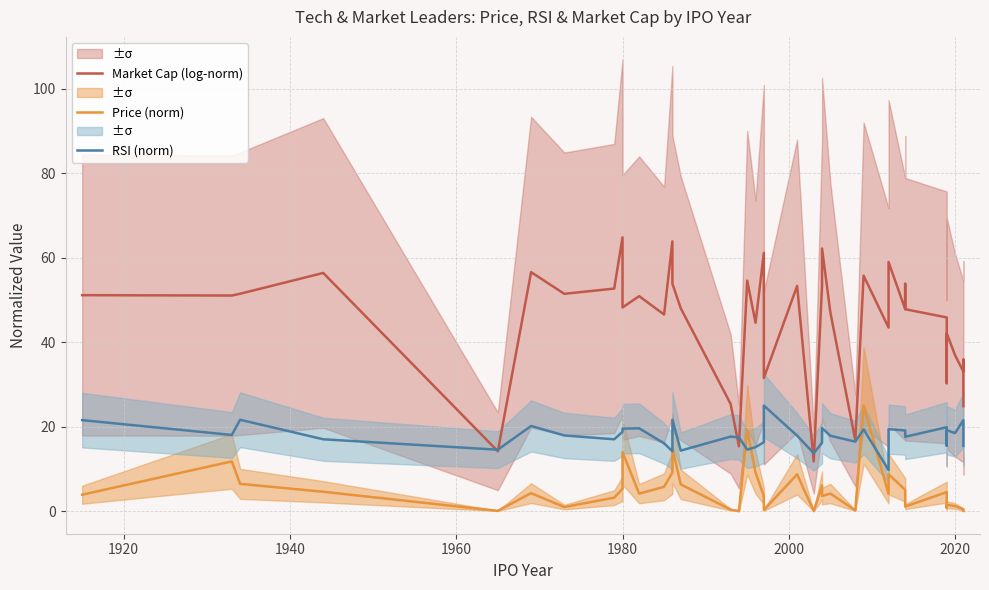

How many intersections are there between RSI (norm) and Price (norm)?

4